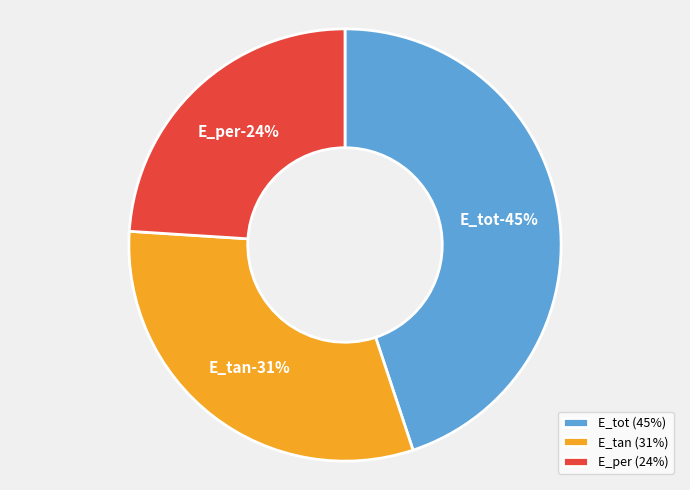

What percentage is the E_per slice, to the nearest percent?

24%